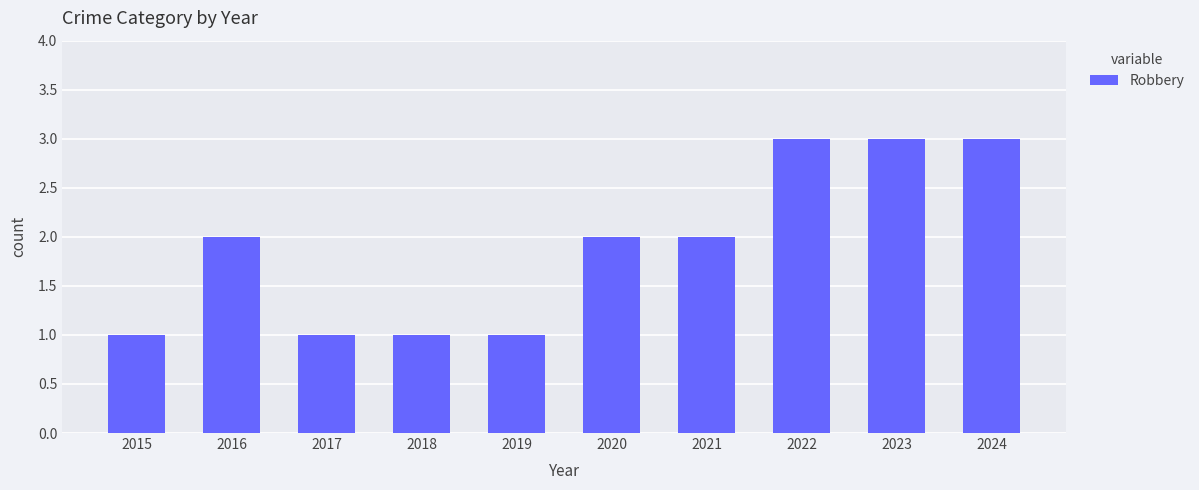

How many categories are shown in the chart?

10